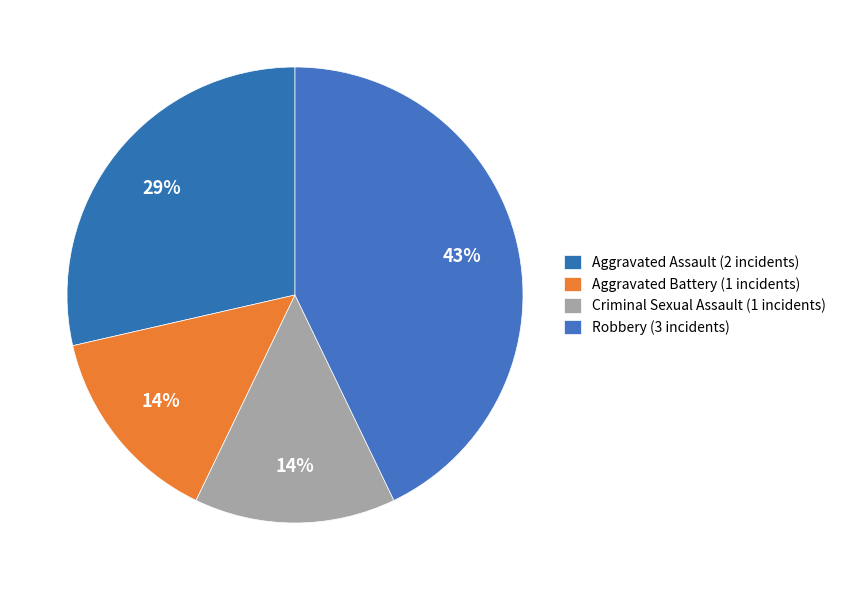

Which slice is the largest?

Robbery